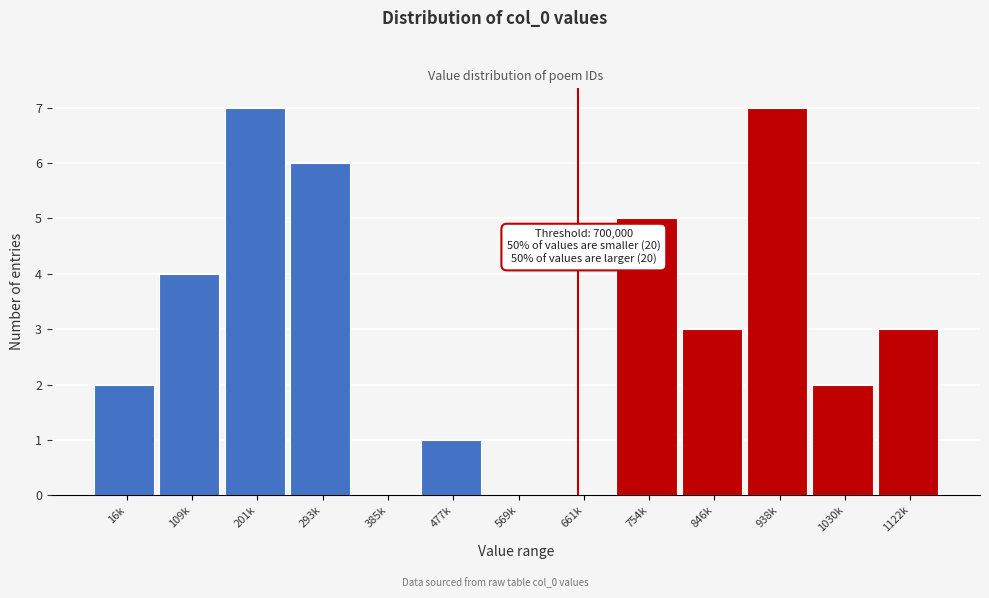

Reading left to right, extract all data points from this chart.

16k=2	109k=4	201k=7	293k=6	385k=0	477k=1	569k=0	661k=0	754k=5	846k=3	938k=7	1030k=2	1122k=3